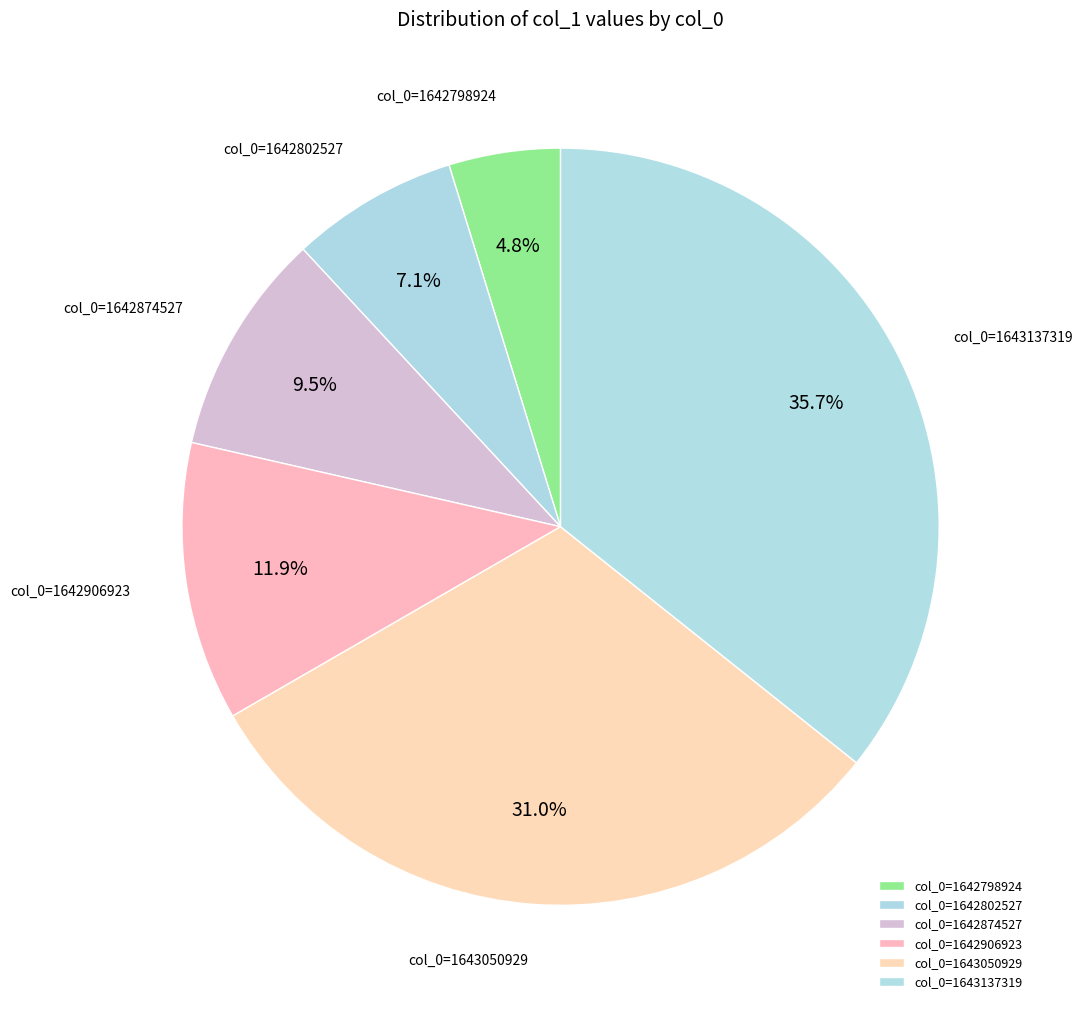

To the nearest percent, what portion does col_0=1642906923 represent?

12%